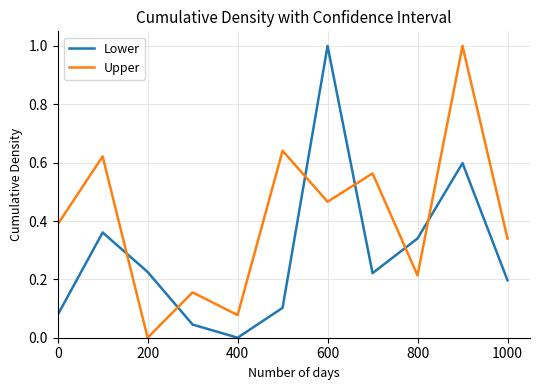

How many intersections are there between Lower and Upper?

6